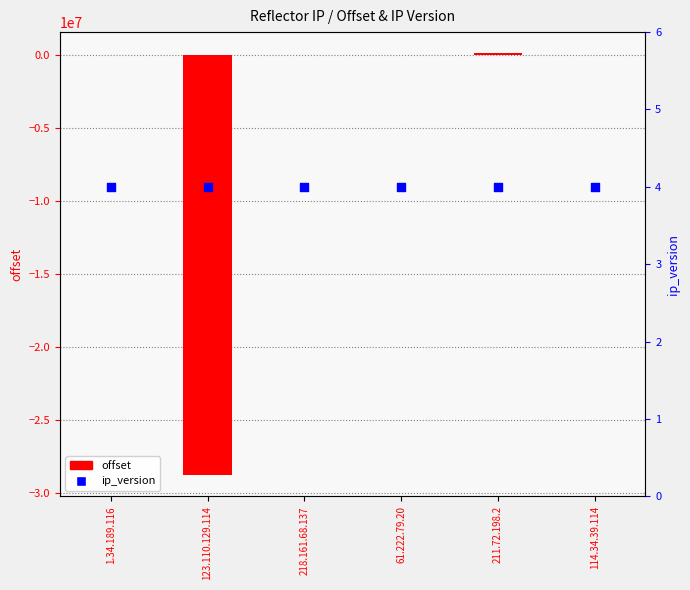

At how many categories does at least one series exceed -16474371?

6